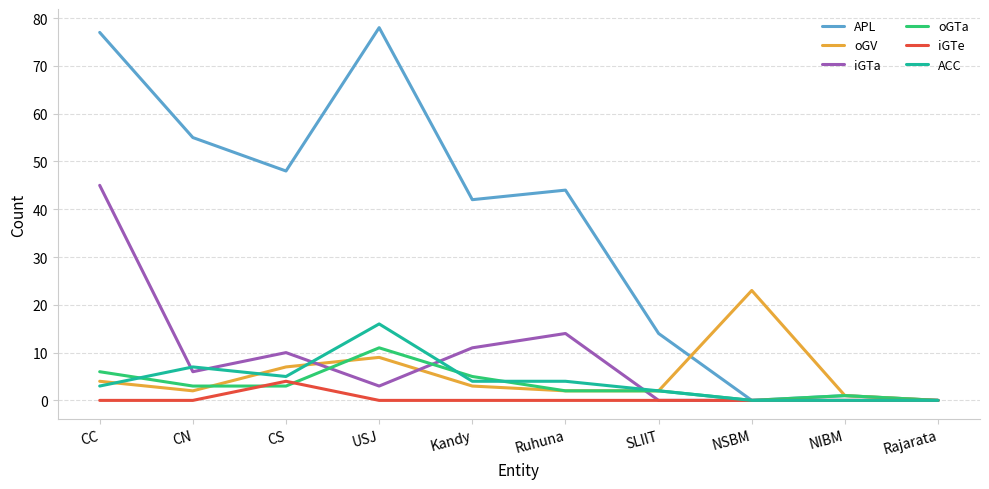

Where is the first local minimum for iGTa?

CN